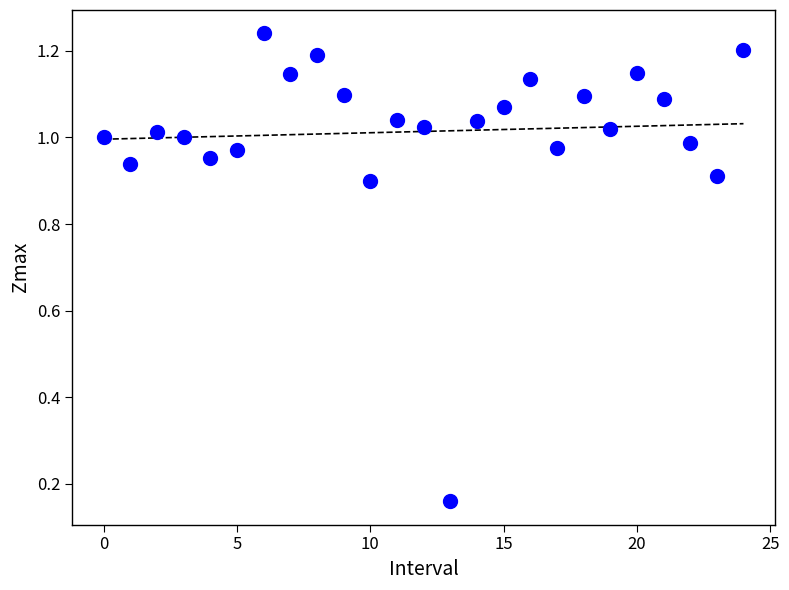

How many points are shown in the scatter plot?

25